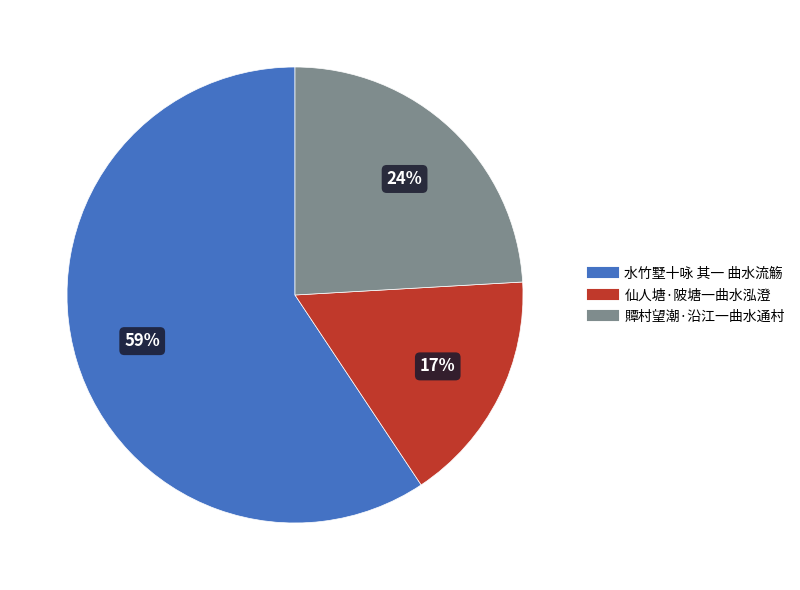

Count the number of slices in the pie.

3